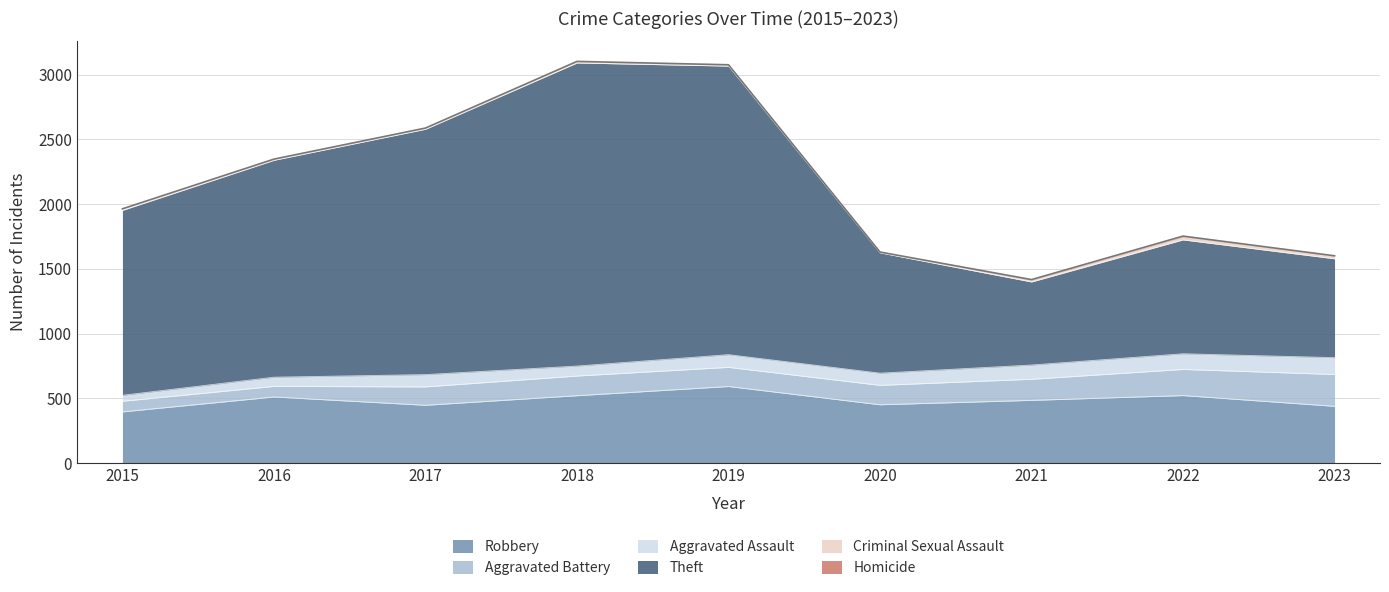

List the series in order of their peak value, highest first.

Theft, Robbery, Aggravated Battery, Aggravated Assault, Criminal Sexual Assault, Homicide